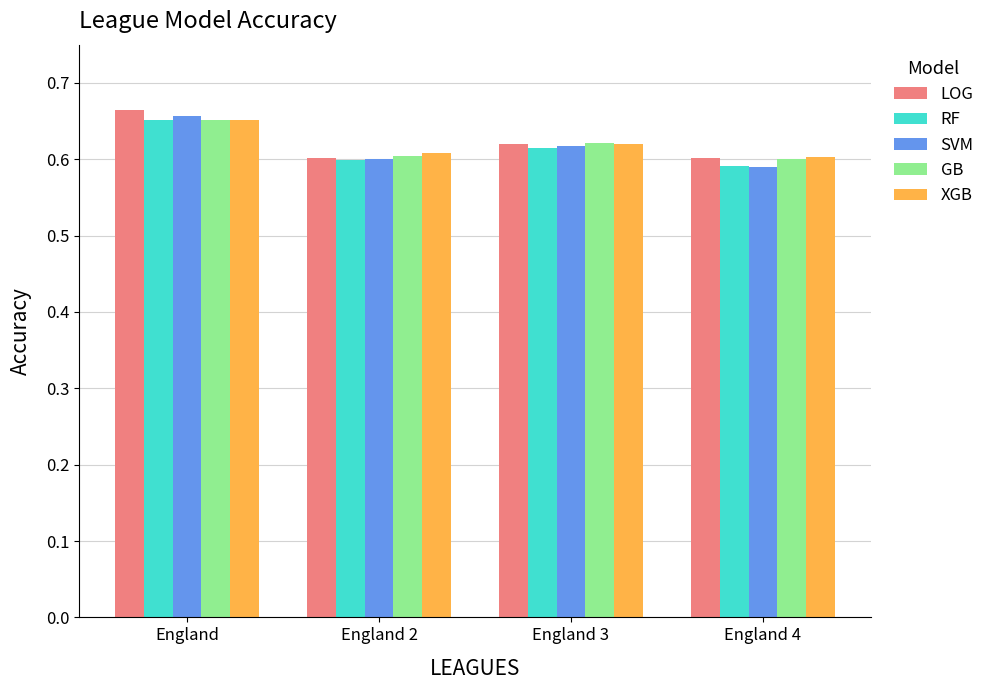

At which label does XGB reach its peak?

England